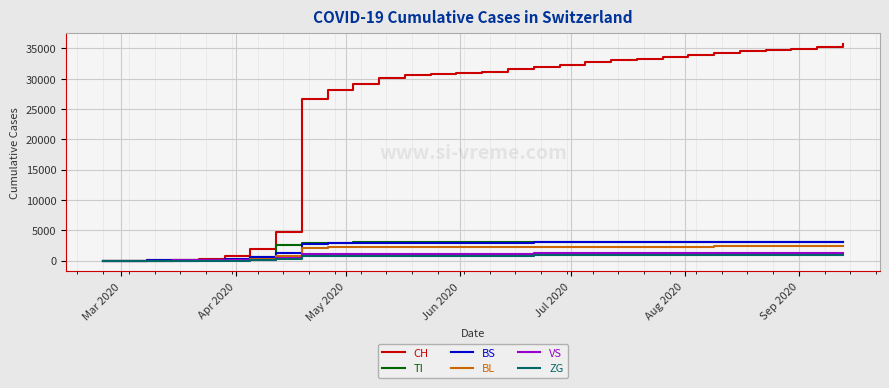

What is the highest value of the TI series?

3086